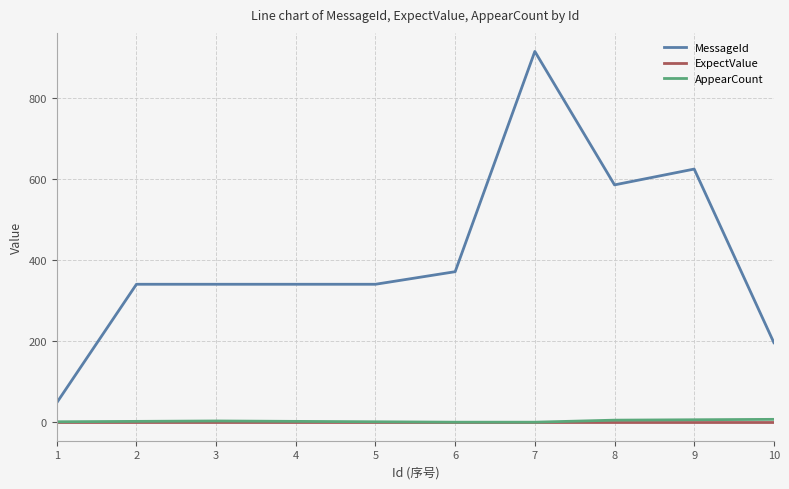

How many categories are shown in the chart?

10